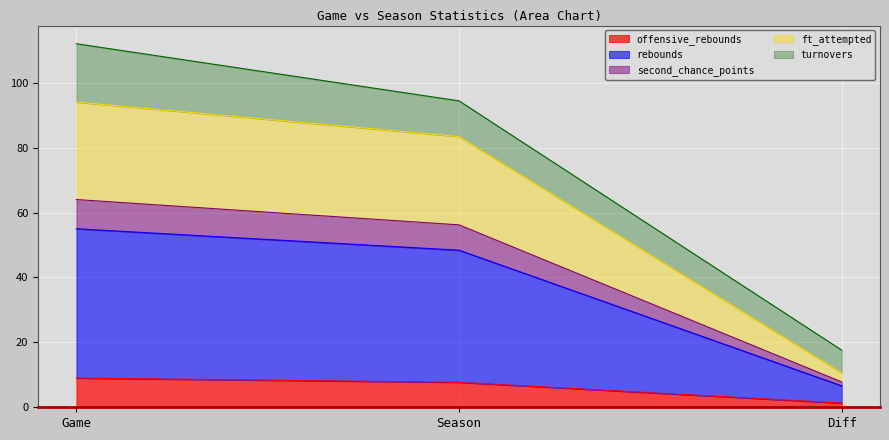

What is the total value across all series at Game?

112.0